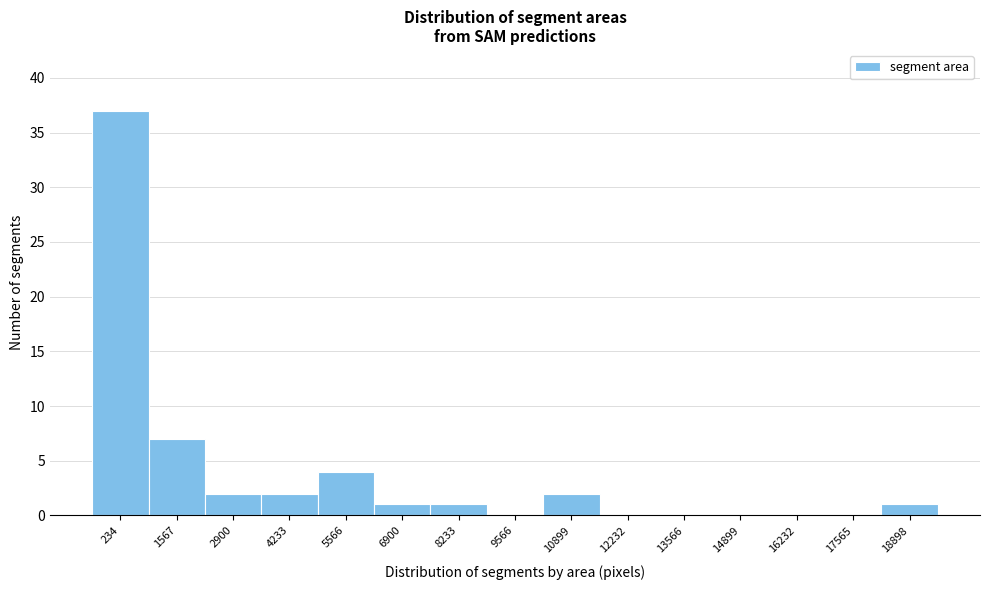

Reading left to right, transcribe all the data shown in this chart.

234=37	1567=7	2900=2	4233=2	5566=4	6900=1	8233=1	9566=0	10899=2	12232=0	13566=0	14899=0	16232=0	17565=0	18898=1